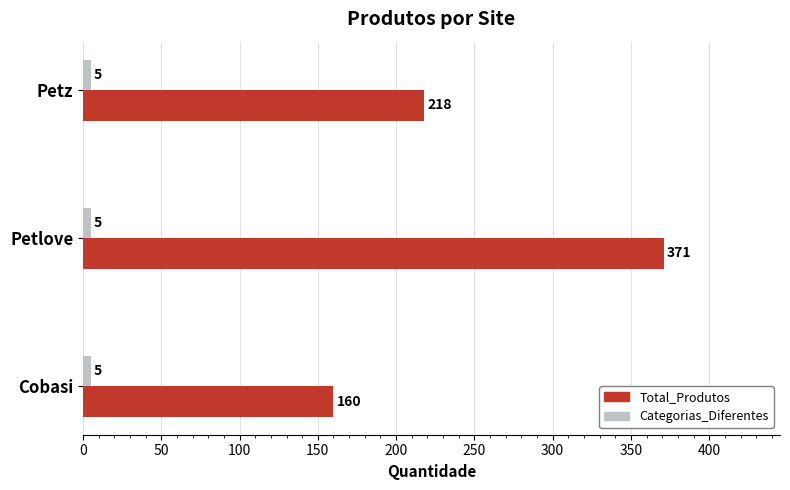

Rank the series at Petlove from lowest to highest value.

Categorias_Diferentes, Total_Produtos